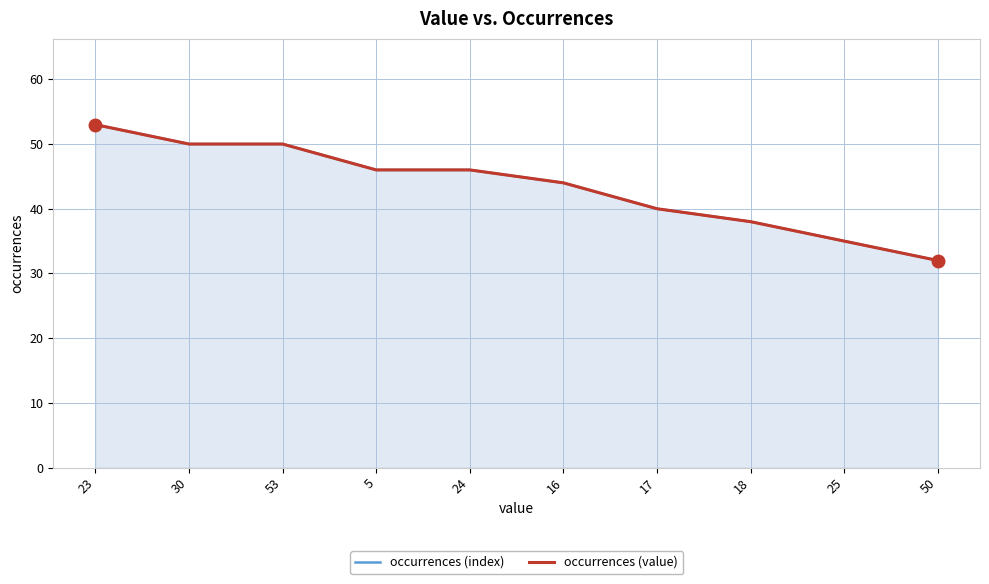

What is the smallest value displayed?

32